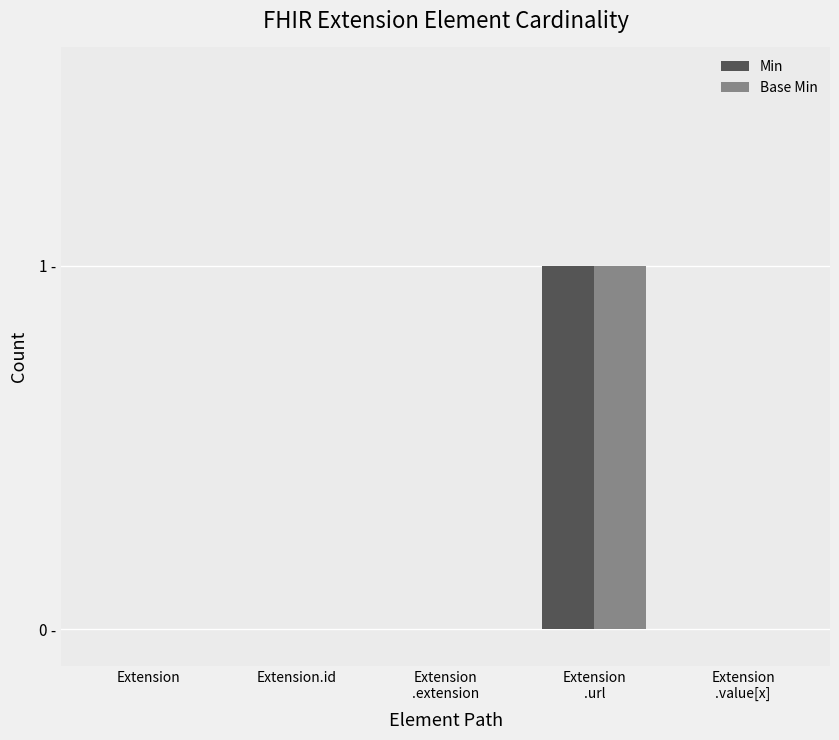

What are all the series names shown in the legend?

Min, Base Min